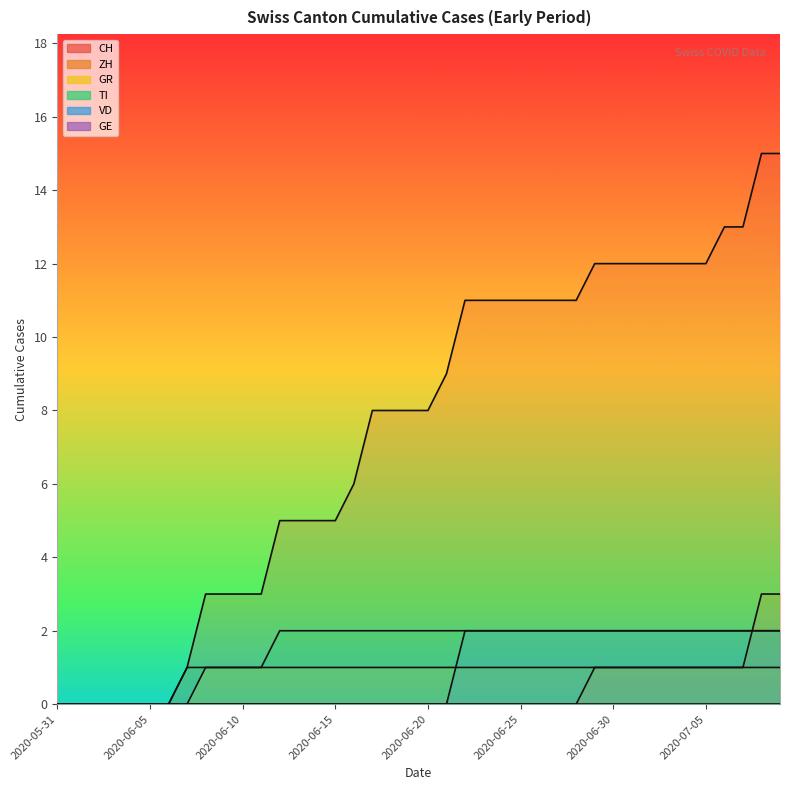

Reading left to right, list all the values displayed in this chart.

CH: 0	0	0	0	0	0	0	1	3	3	3	3	5	5	5	5	6	8	8	8	8	9	11	11	11	11	11	11	11	12	12	12	12	12	12	12	13	13	15	15
ZH: 0	0	0	0	0	0	0	0	0	0	0	0	0	0	0	0	0	0	0	0	0	0	0	0	0	0	0	0	0	1	1	1	1	1	1	1	1	1	3	3
GR: 0	0	0	0	0	0	0	0	1	1	1	1	1	1	1	1	1	1	1	1	1	1	1	1	1	1	1	1	1	1	1	1	1	1	1	1	1	1	1	1
TI: 0	0	0	0	0	0	0	1	1	1	1	1	2	2	2	2	2	2	2	2	2	2	2	2	2	2	2	2	2	2	2	2	2	2	2	2	2	2	2	2
VD: 0	0	0	0	0	0	0	0	0	0	0	0	0	0	0	0	0	0	0	0	0	0	2	2	2	2	2	2	2	2	2	2	2	2	2	2	2	2	2	2